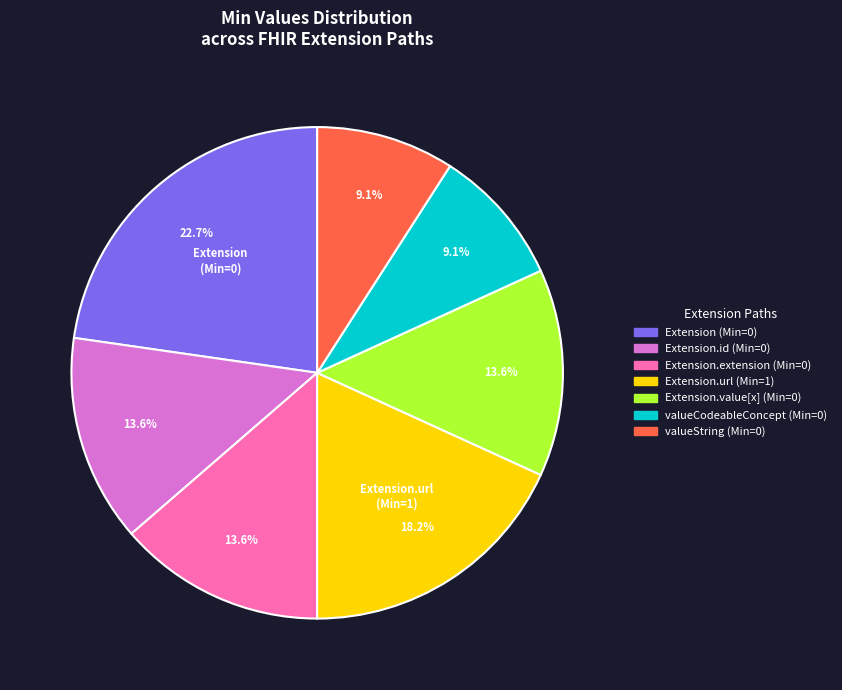

Is there any slice that represents more than half of the pie?

No